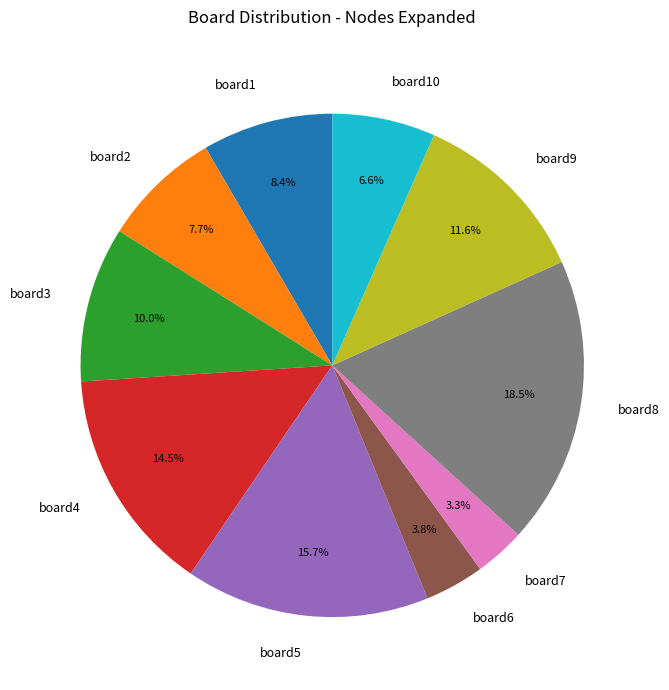

What percentage is the board2 slice, to the nearest percent?

8%